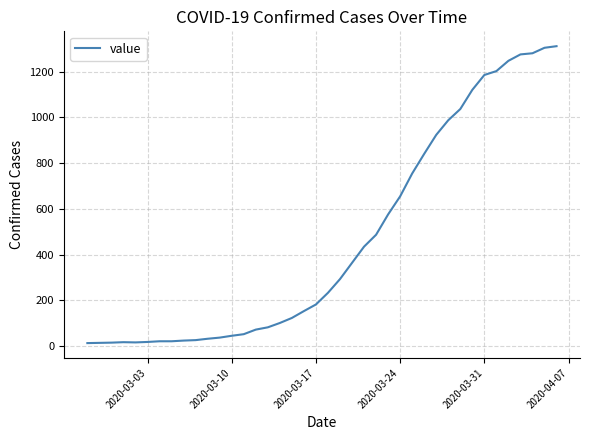

What is the difference between the maximum and minimum values?

1299